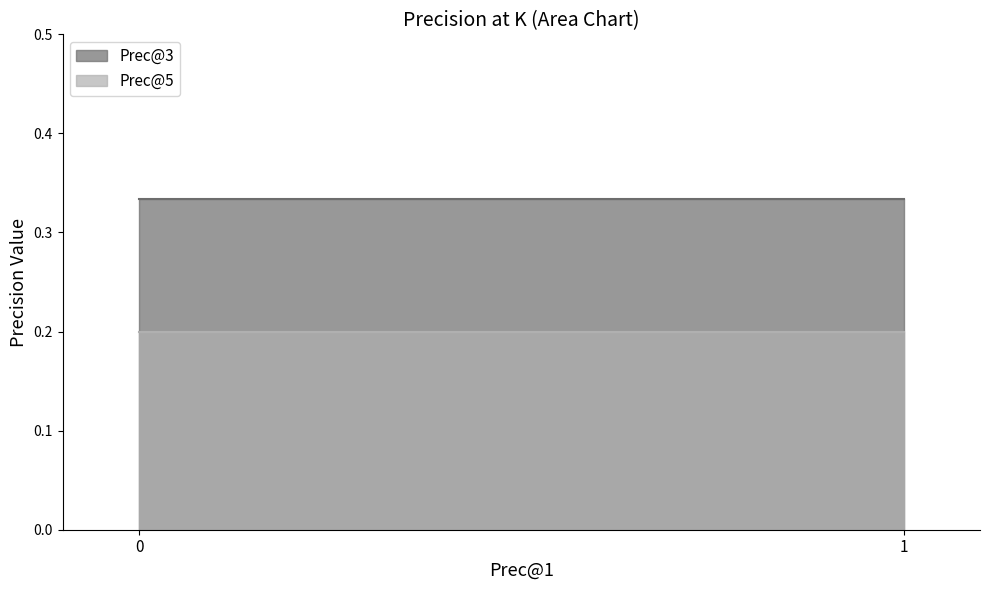

Is the value of Prec@5 at 0 greater than the value of Prec@3 at 1?

No